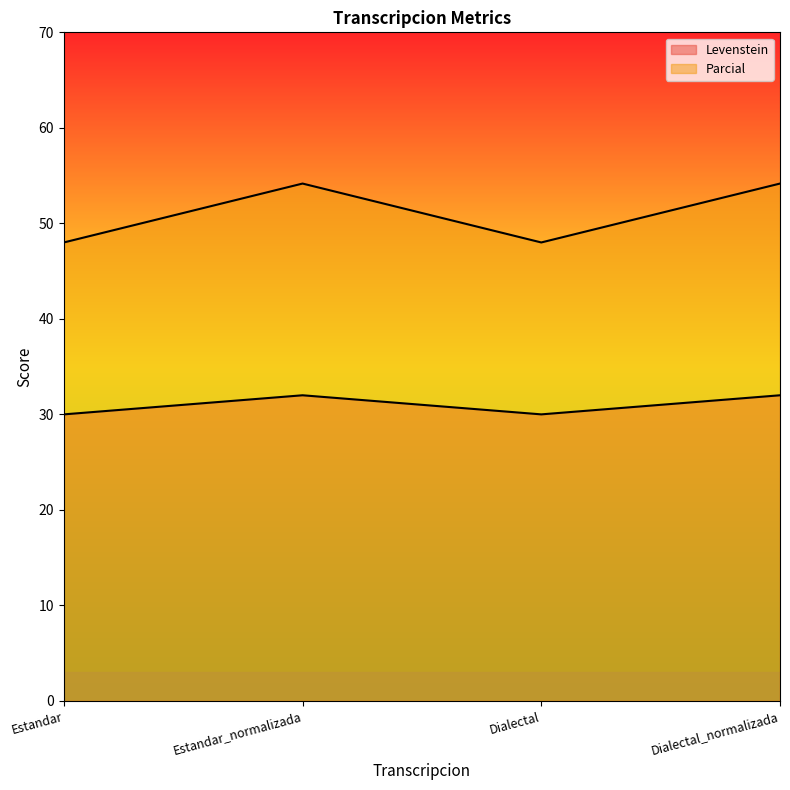

What is the approximate value of Parcial at Estandar_normalizada?

54.2